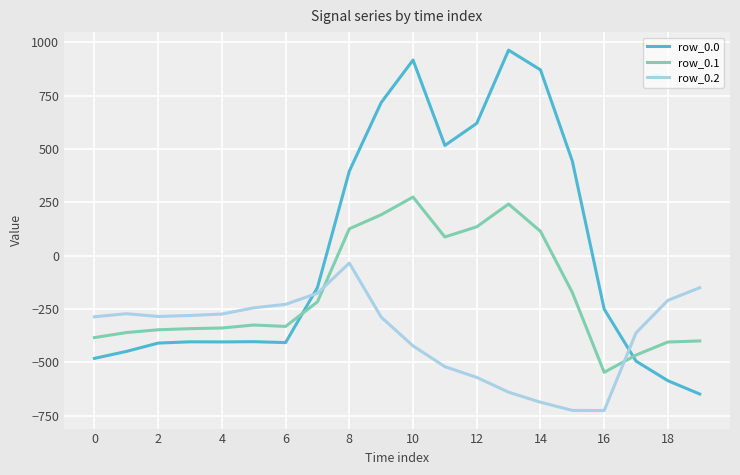

True or false: row_0.2 and row_0.0 intersect in this chart.

True